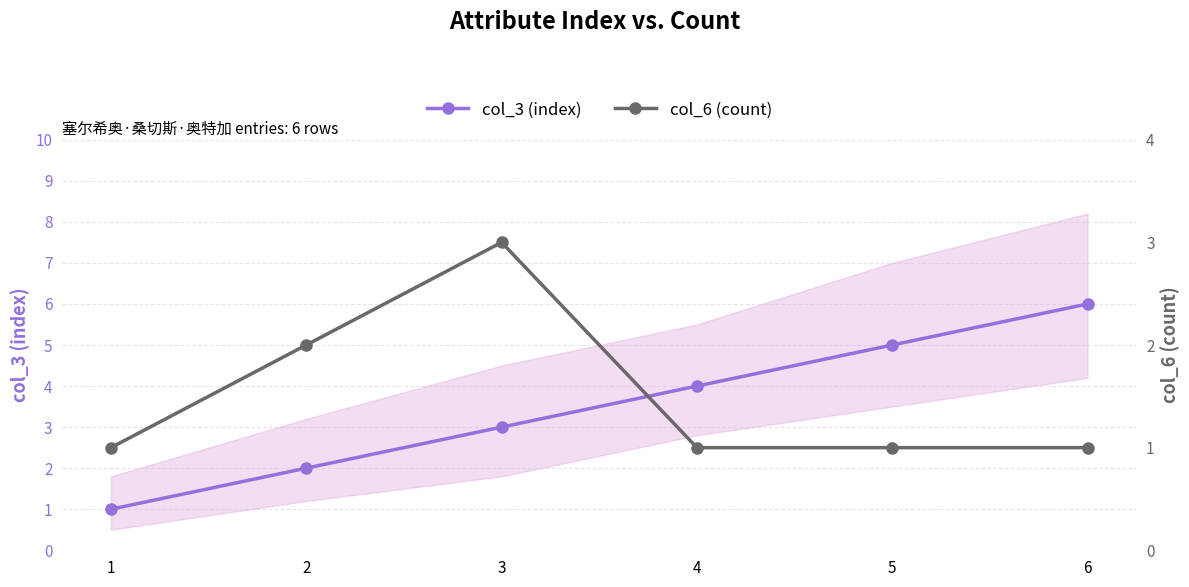

Which series has the largest total across all categories?

col_3 (index)